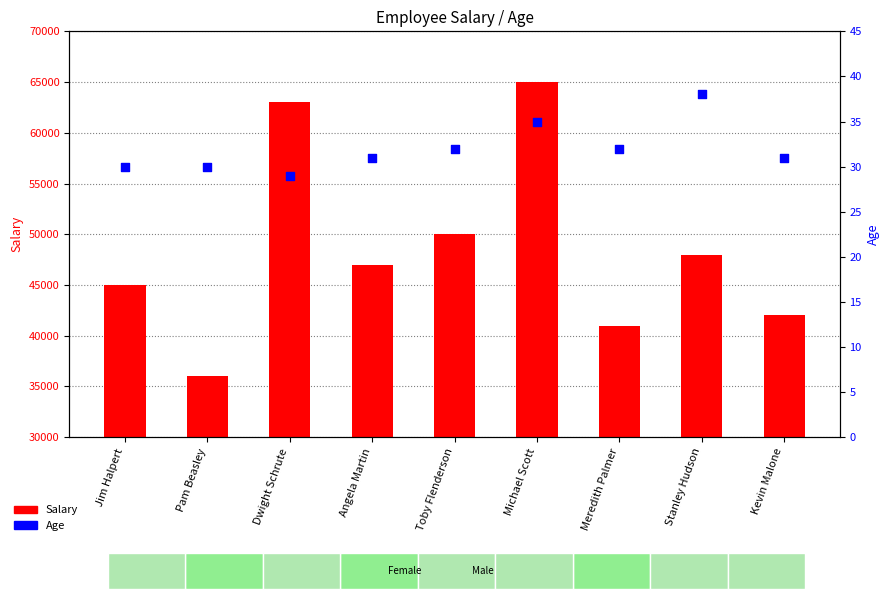

What are all the series names shown in the legend?

Salary, Age